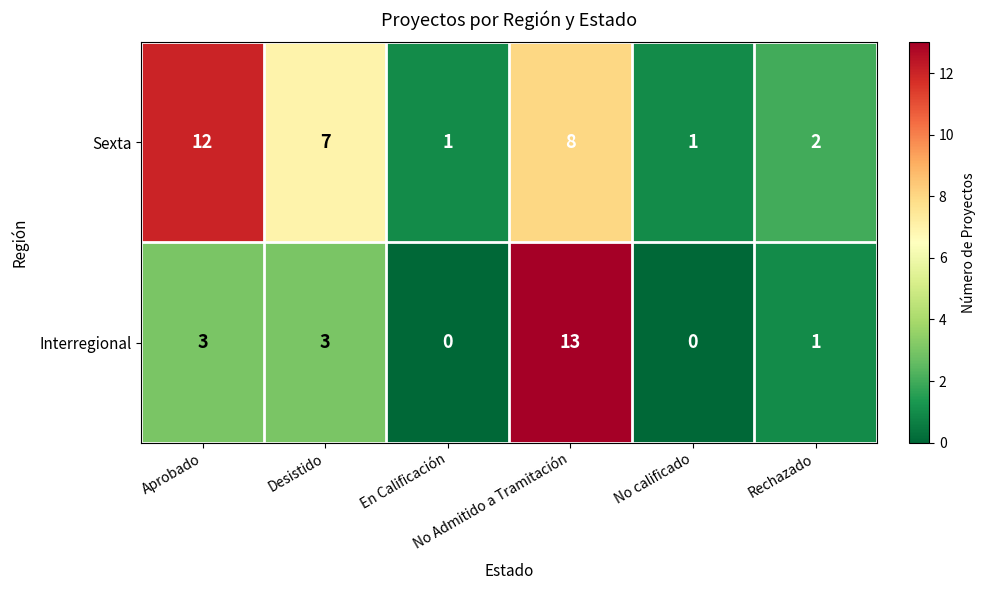

Rank the series by their maximum value, from lowest to highest.

Sexta, Interregional